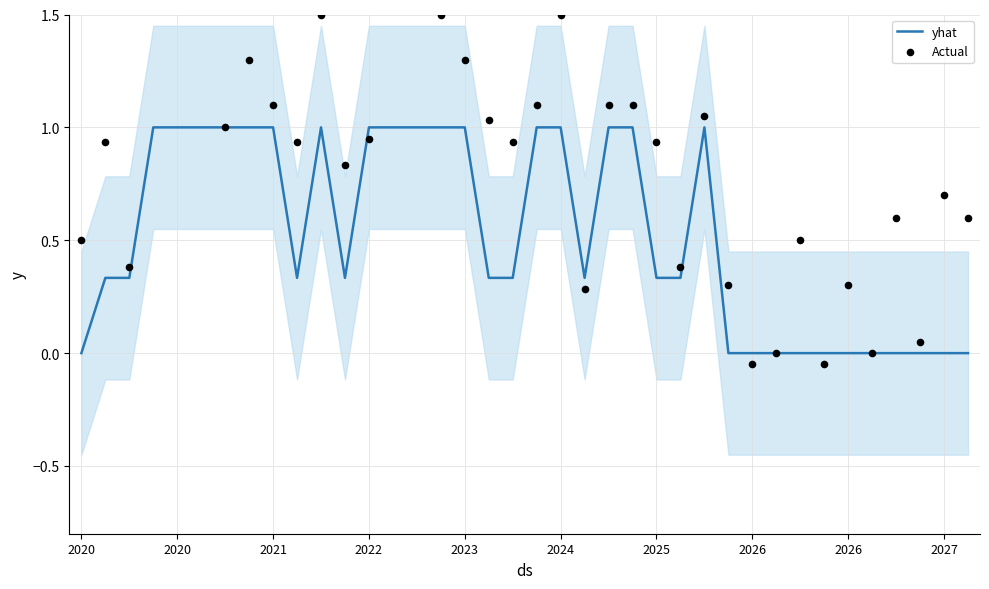

Which series has the largest total across all categories?

Actual